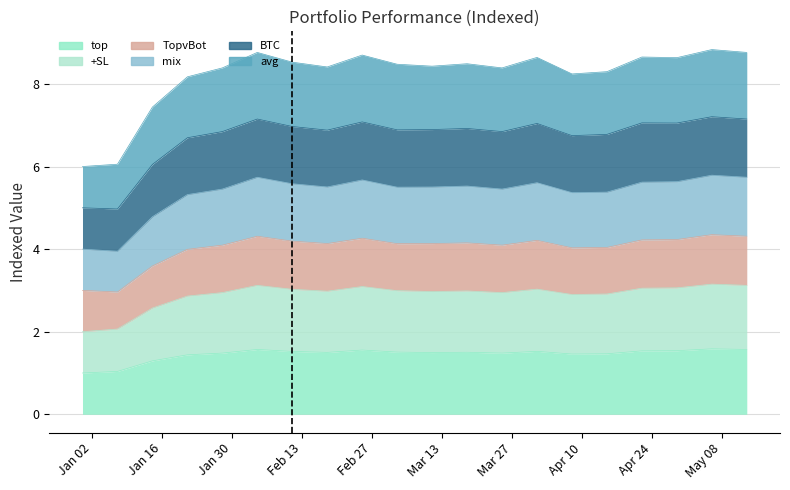

What is the maximum value for +SL?

3.2